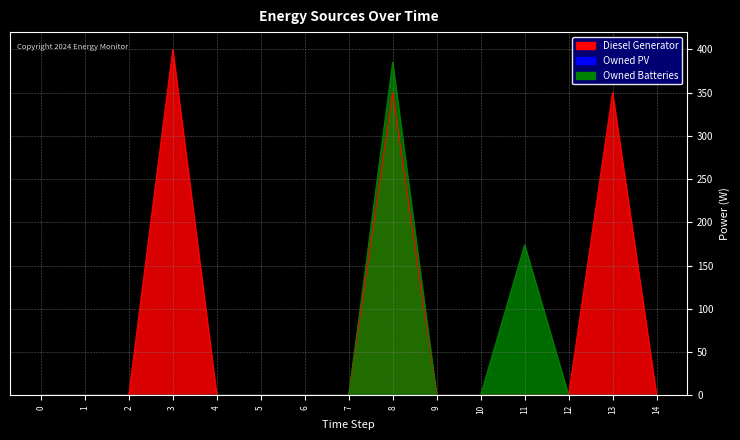

The Owned Batteries series shows 221 at 1. True or false?

False